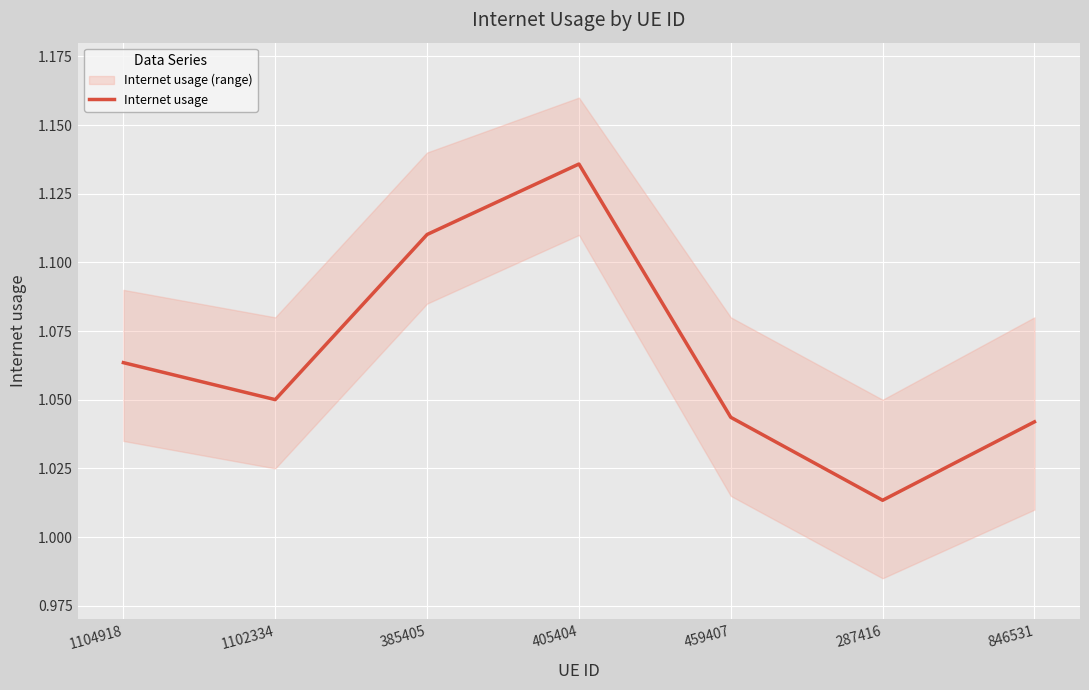

How many lines are shown in the chart?

1